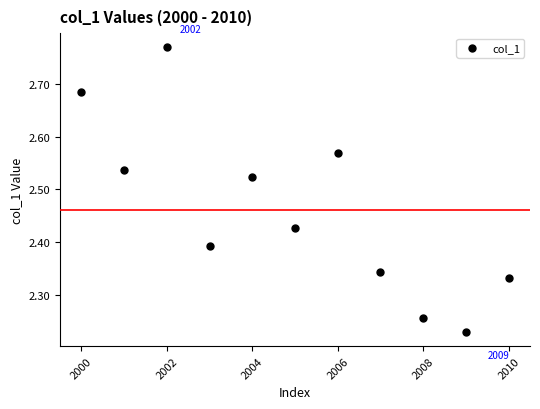

What is the range of Y values (max minus min)?

0.5